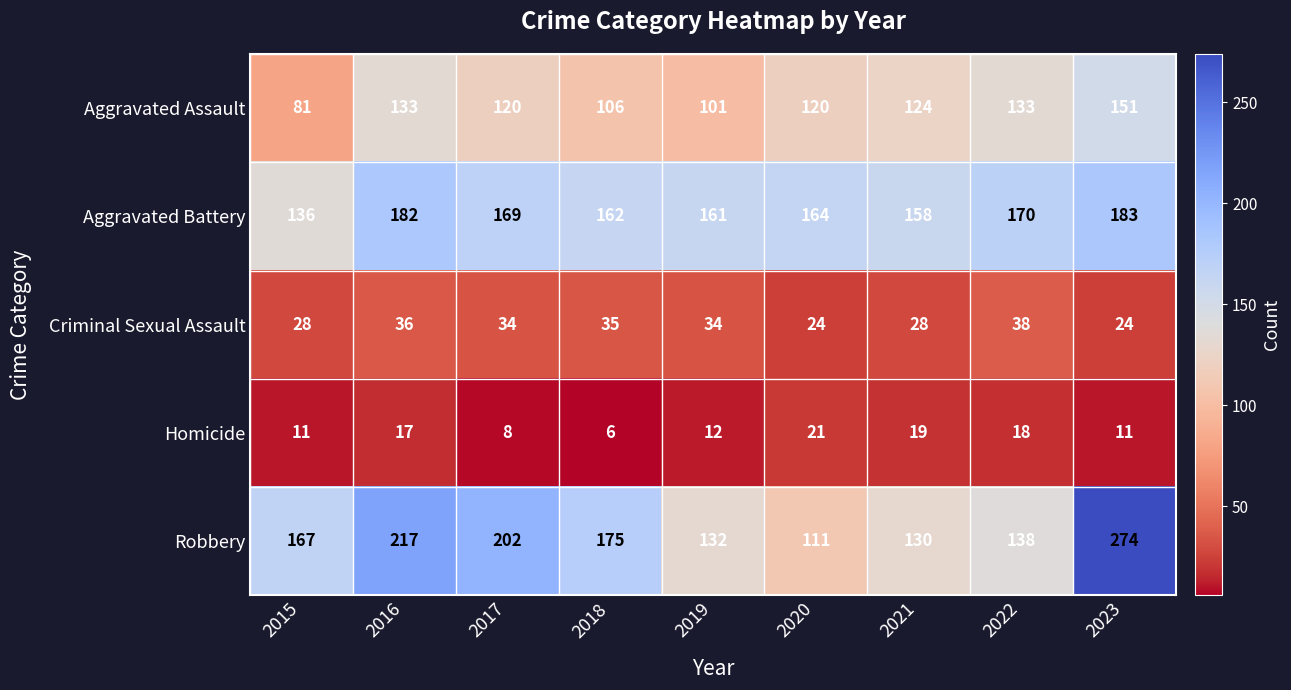

Which series has the largest range (max minus min)?

Robbery